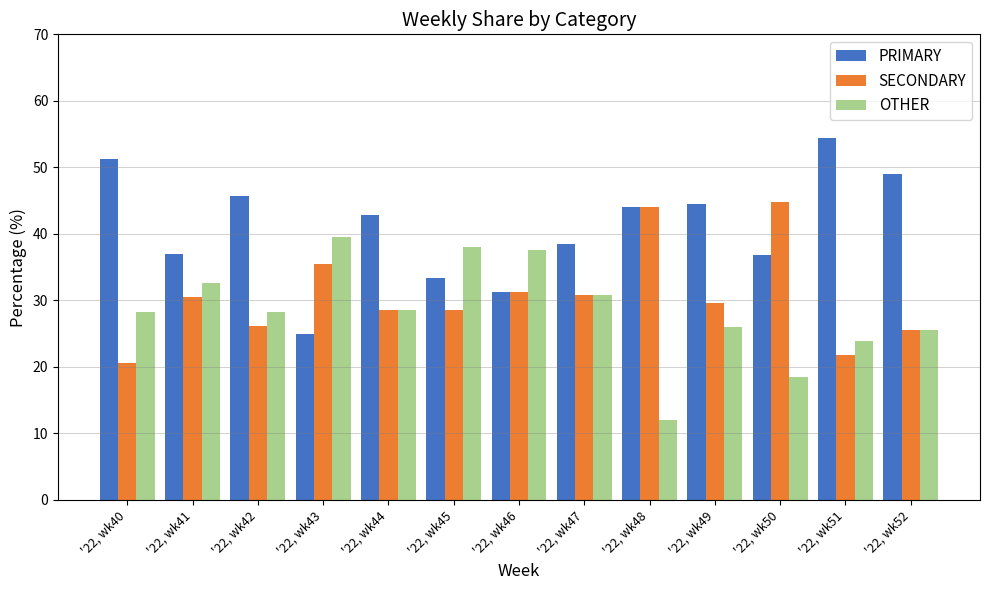

Where does the PRIMARY series first go above 42?

'22, wk40